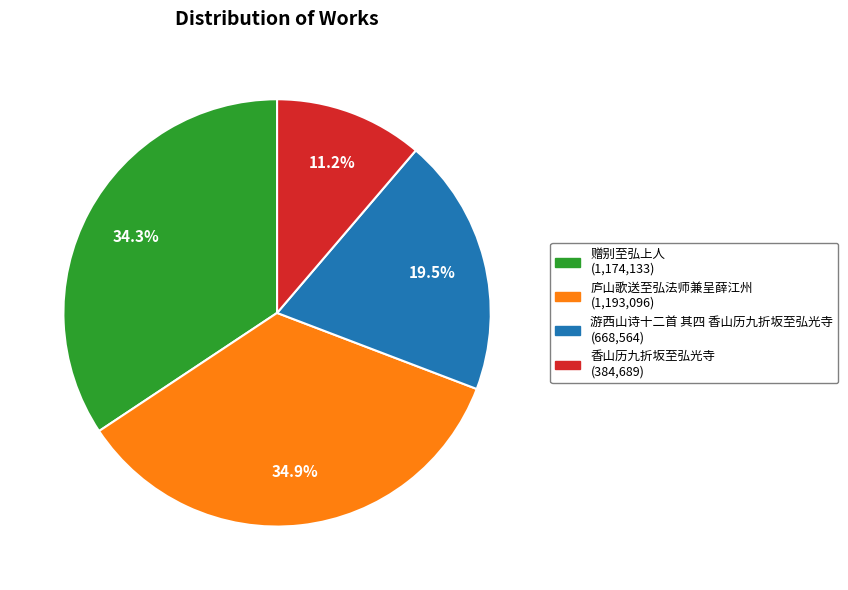

Does any single category account for the majority?

No